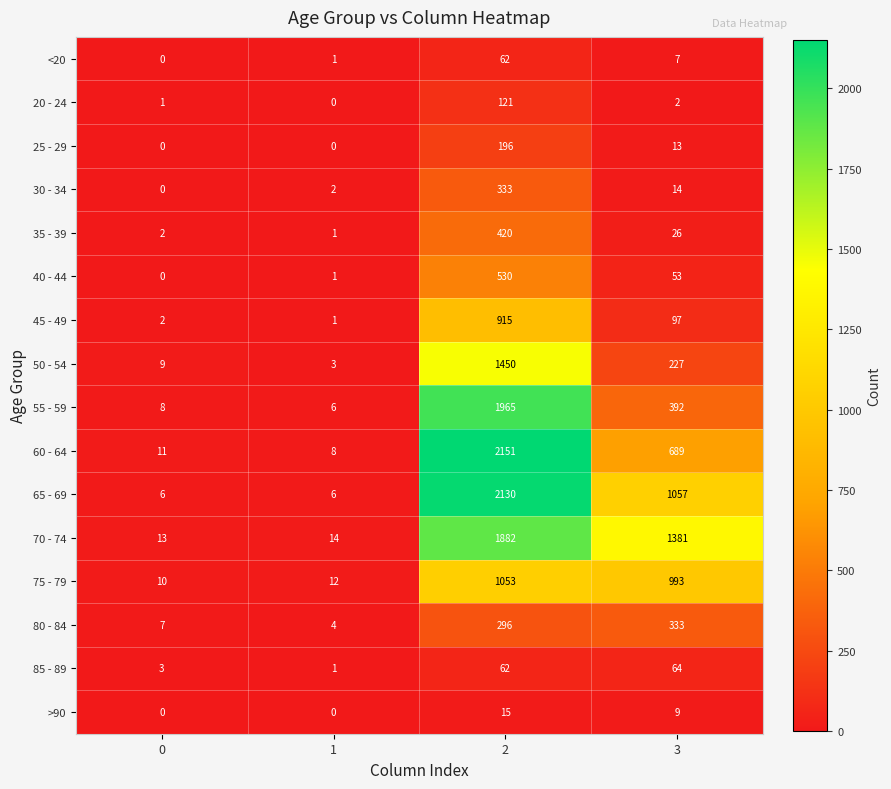

Is it true that 20 - 24 equals 1 at 0?

True